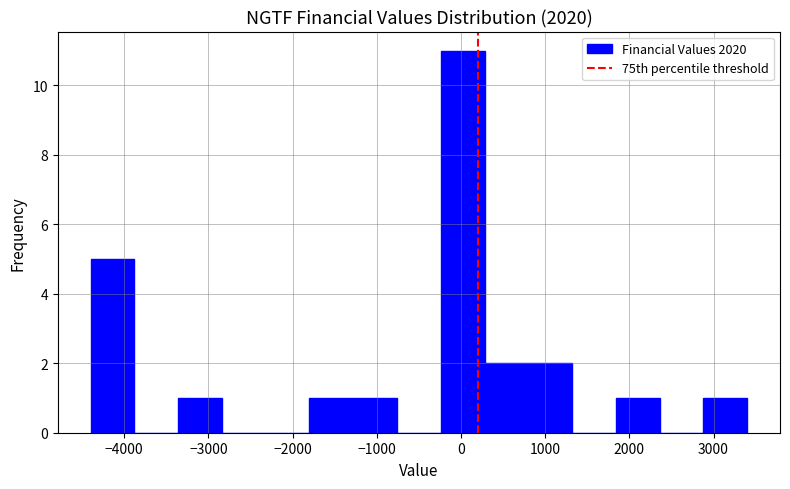

Over which range of the x-axis is the bar tallest?

-240 to 280